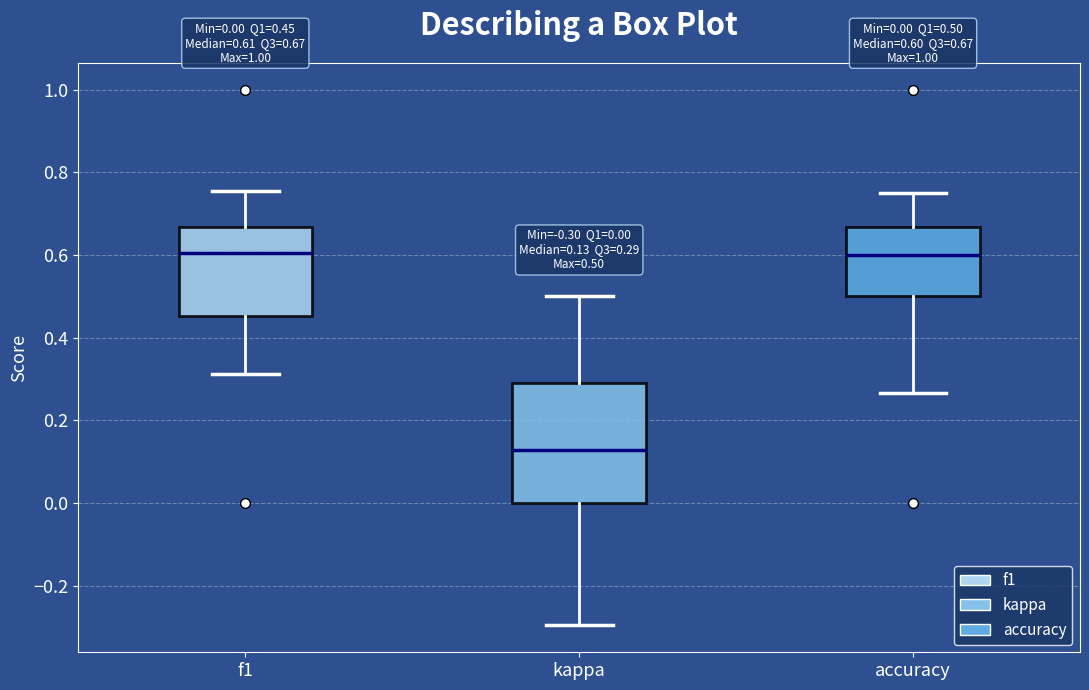

Comparing the boxes themselves (not the whiskers), which one is the tallest?

kappa